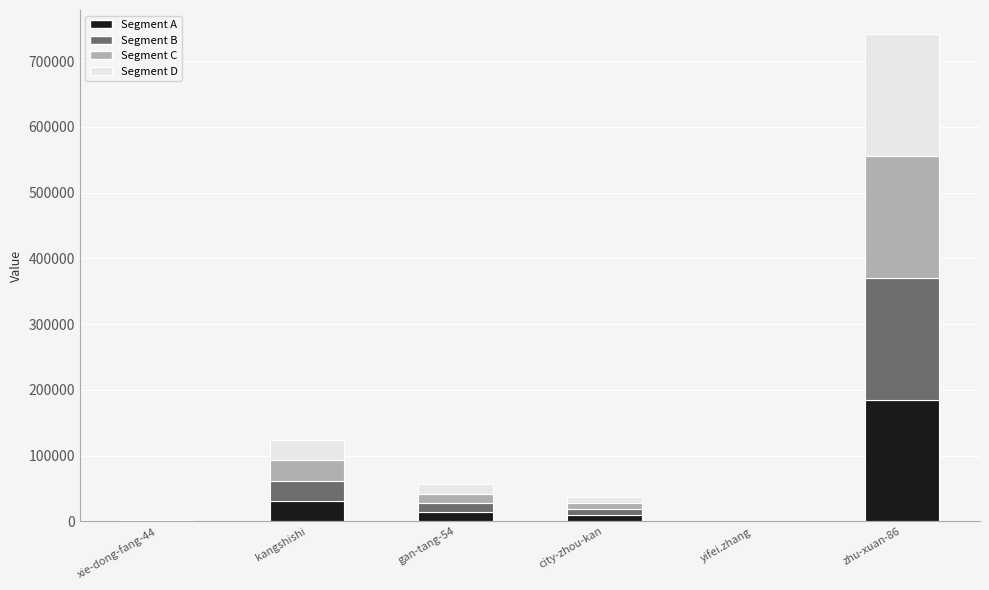

Are the bars grouped side by side (vs. stacked)?

No